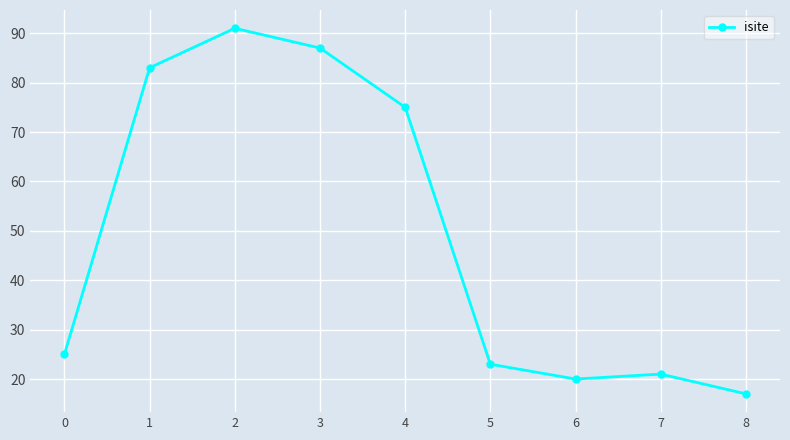

The value at 4 is 75. True or false?

True